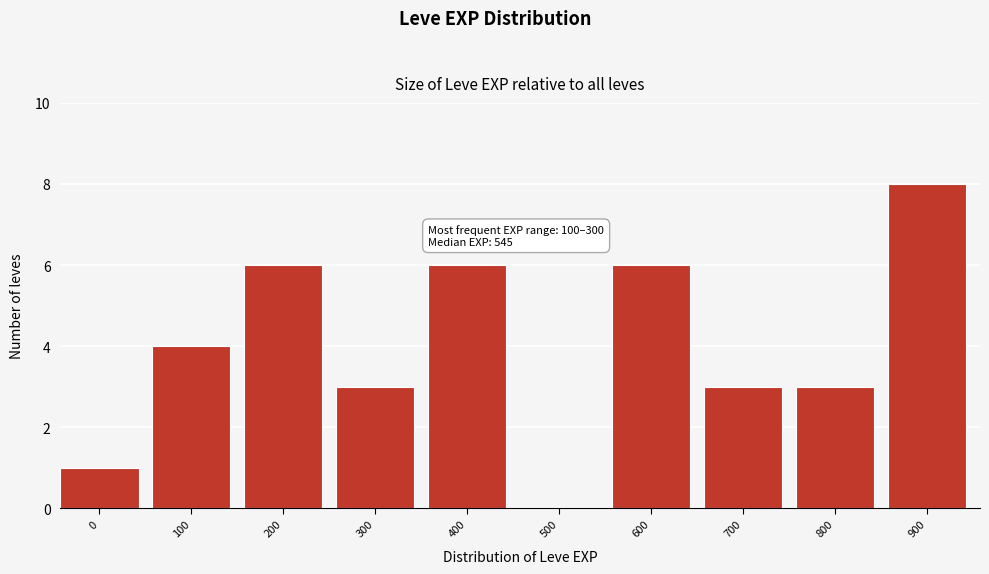

Reading right to left, extract all data points from this chart.

900=8	800=3	700=3	600=6	500=0	400=6	300=3	200=6	100=4	0=1